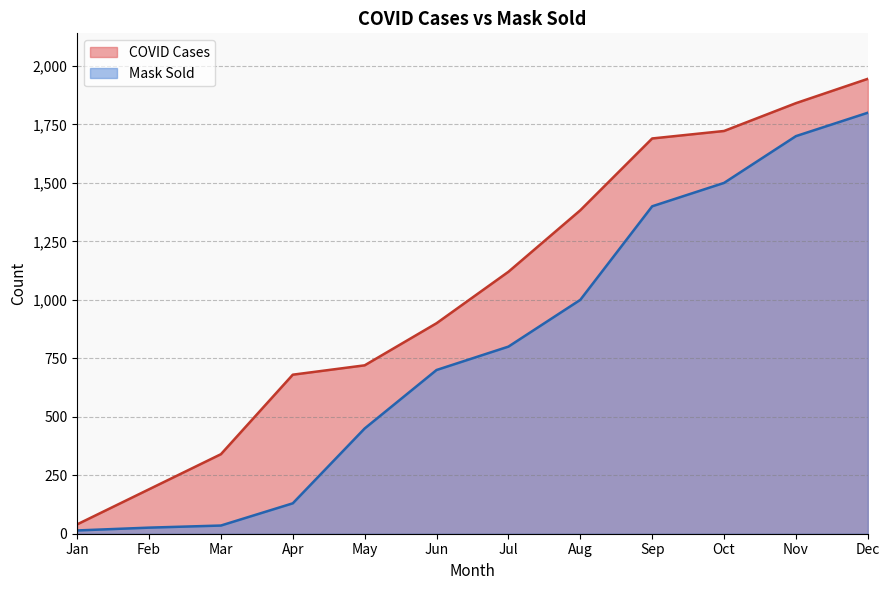

What is the value of the COVID Cases point at the 9th from the left?

1690